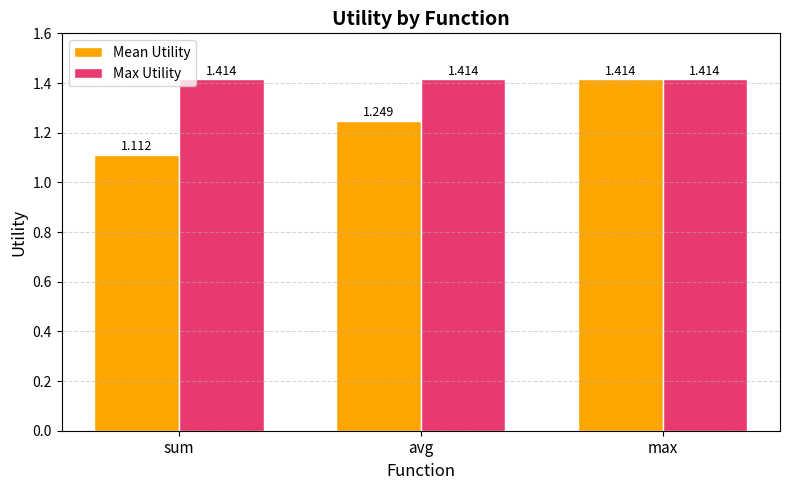

At how many categories does at least one series exceed 1?

3